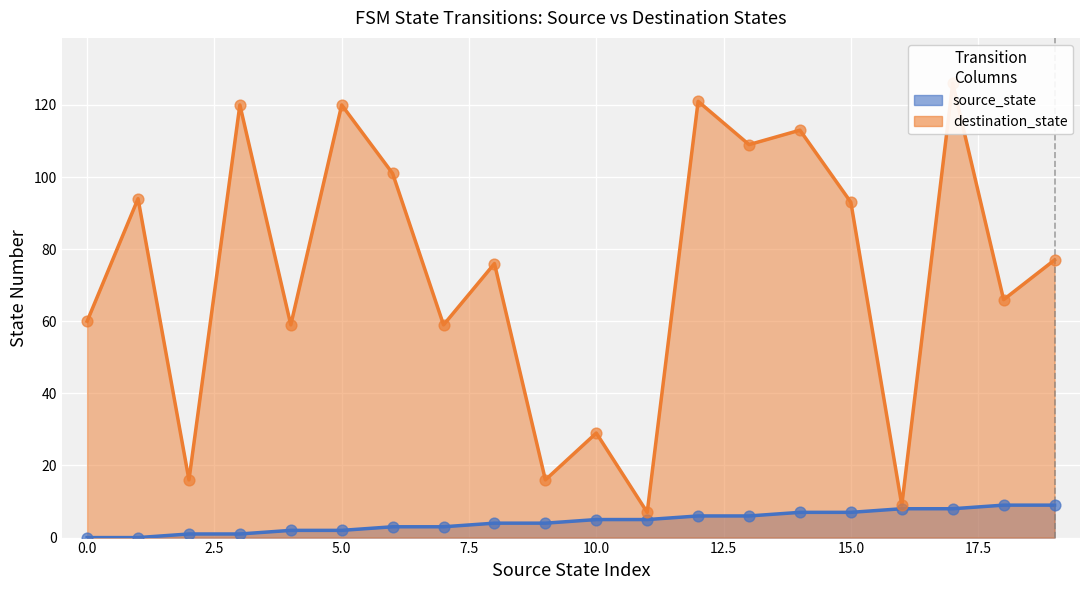

Which series has the largest total across all categories?

destination_state